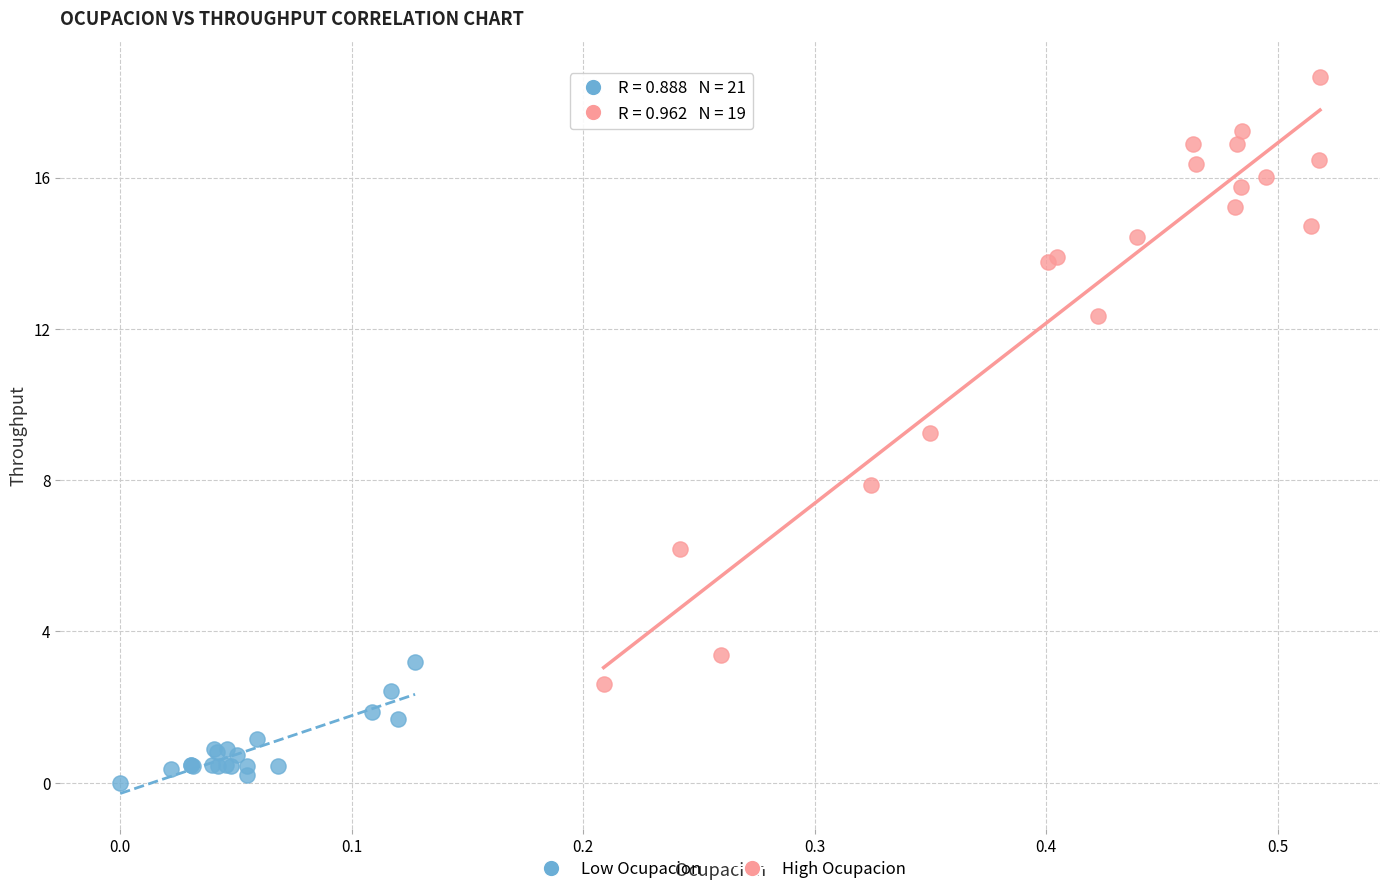

What are all the series names shown in the legend?

Low Ocupacion, High Ocupacion